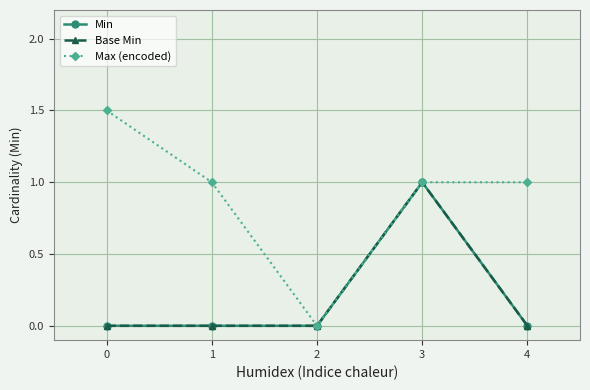

True or false: Min has a value of 0.4 at 4.

False